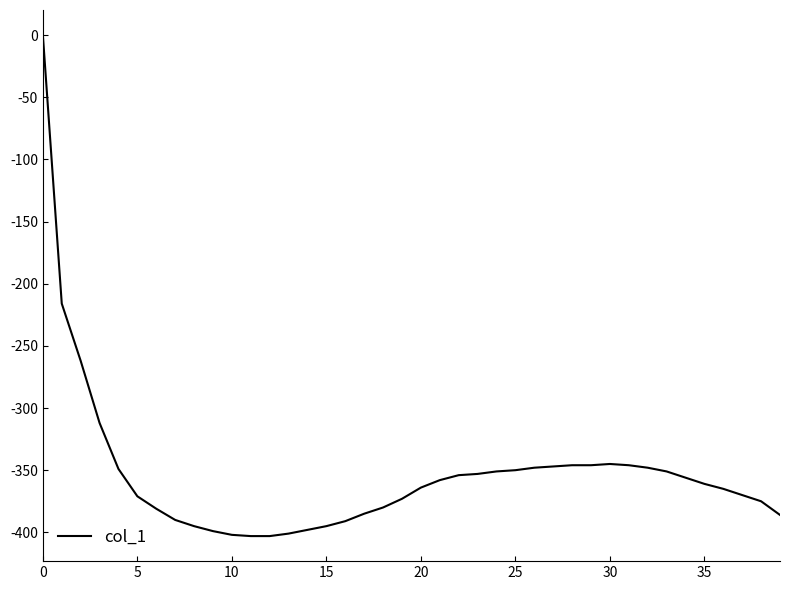

Does the chart have visible grid lines?

No